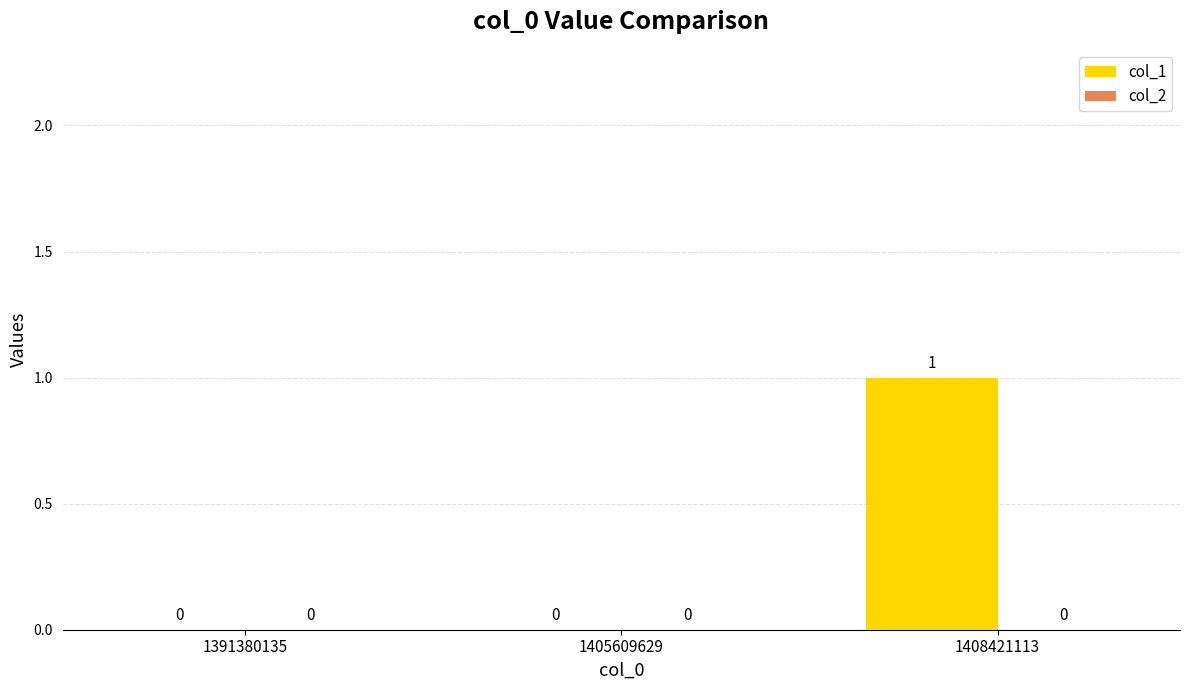

Is it true that the value at 1405609629 is -1?

False